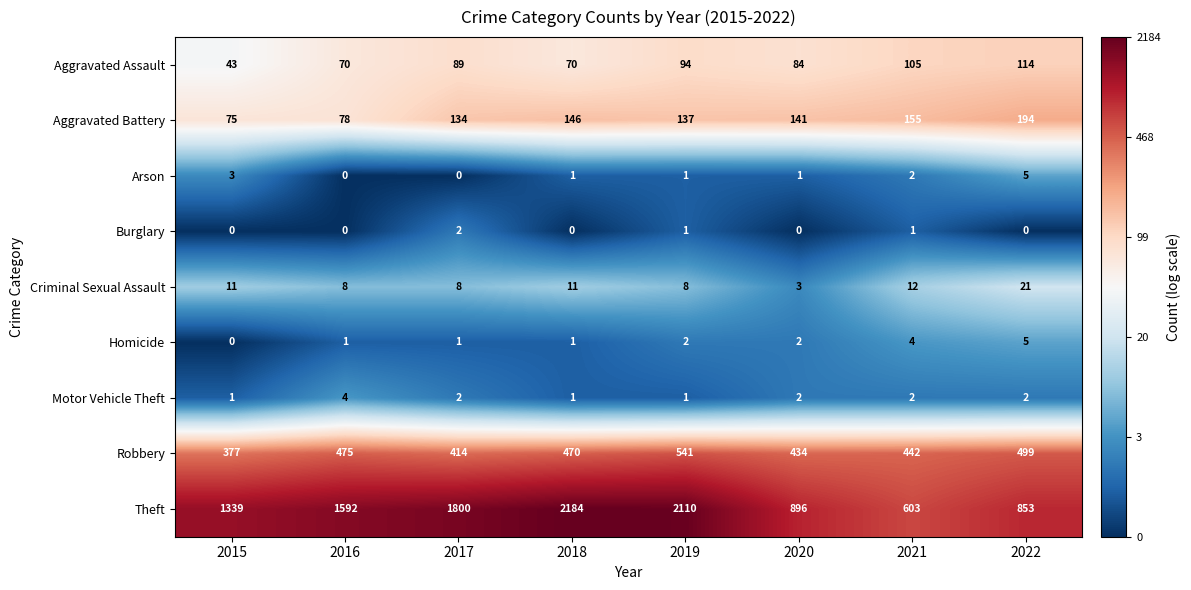

List the labels in order of Aggravated Battery value, largest first.

2022, 2021, 2018, 2020, 2019, 2017, 2016, 2015